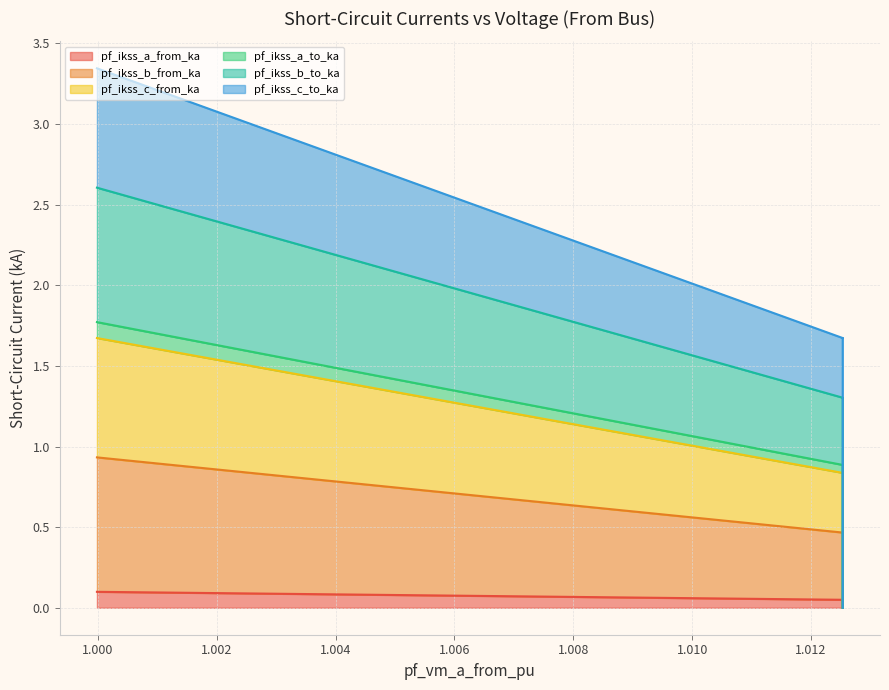

The pf_ikss_a_to_ka series shows 0.7 at Line_0. True or false?

False